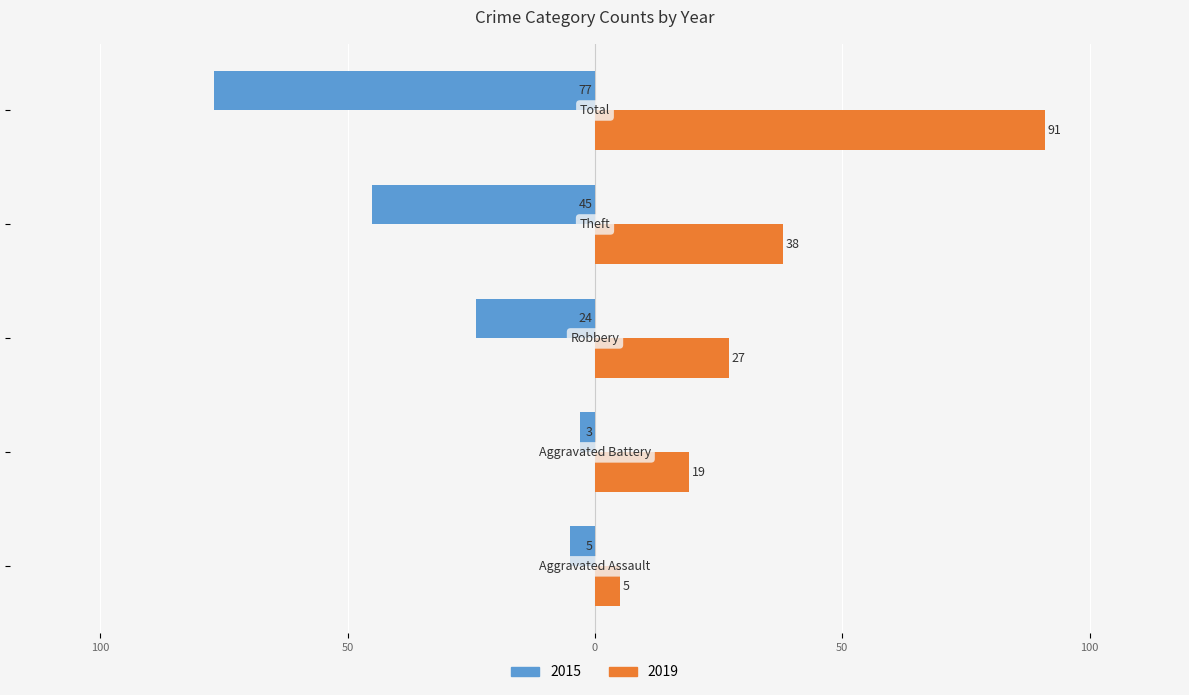

What are all the series names shown in the legend?

2015, 2019